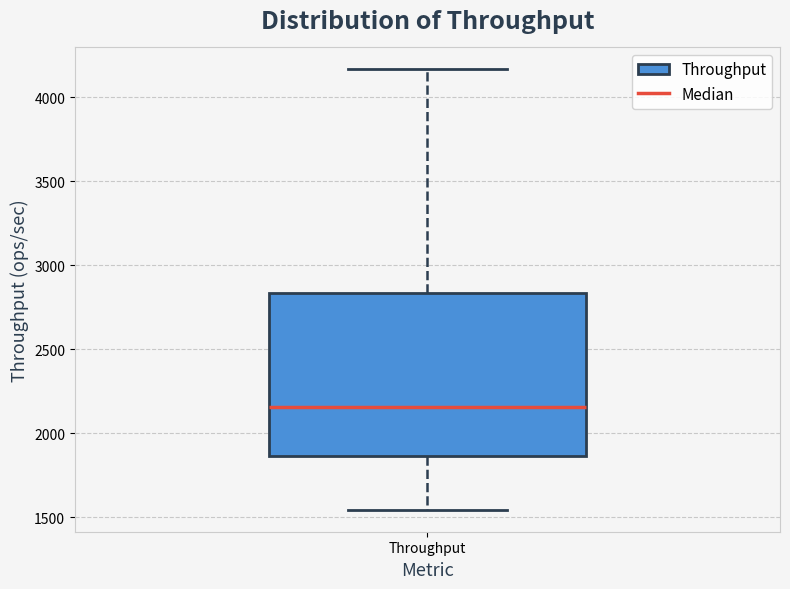

Where does the upper whisker of the box for Throughput end on the y-axis? The values are not printed on the chart, so give them approximately, as read against the axis.

4150